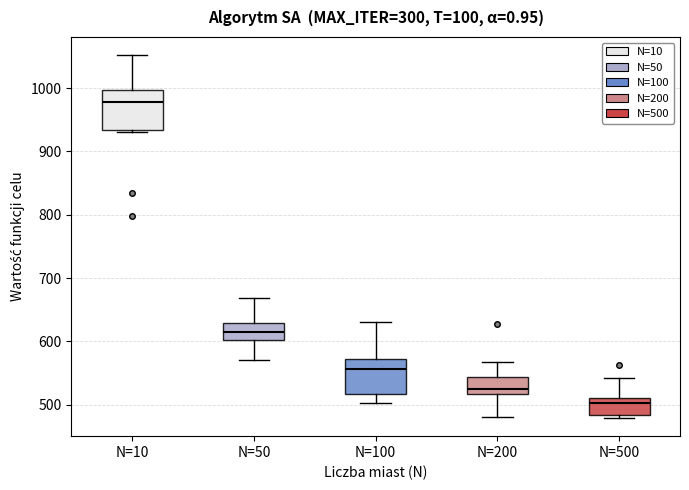

Reading left to right, transcribe this box plot: for each box, give where its median line is, the range the box spans, and where its two whiskers end, as read against the y-axis. The values are not printed on the chart, so give them approximately, as read against the axis.

N=10: median 980, box 930 to 1000, whiskers 930 (just below the box's lower edge) to 1050
N=50: median 610, box 600 to 630, whiskers 570 to 670
N=100: median 560, box 520 to 570, whiskers 500 to 630
N=200: median 520 (just above the box's lower edge), box 520 to 540, whiskers 480 to 570
N=500: median 500, box 480 to 510, whiskers 480 (just below the box's lower edge) to 540